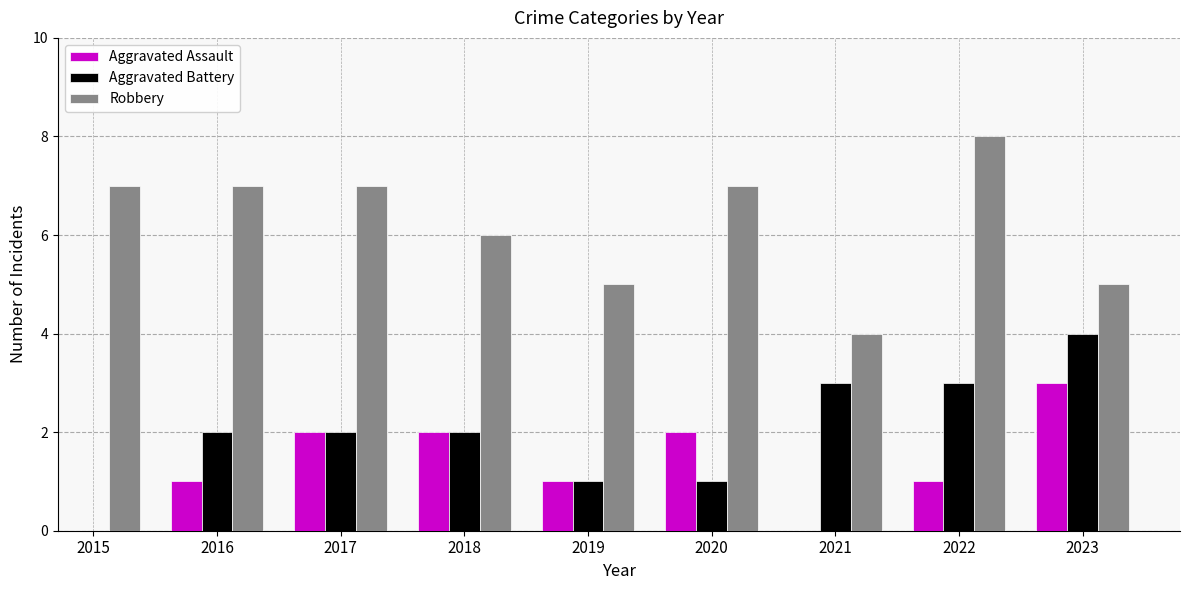

List the series in order of their peak value, lowest first.

Aggravated Assault, Aggravated Battery, Robbery